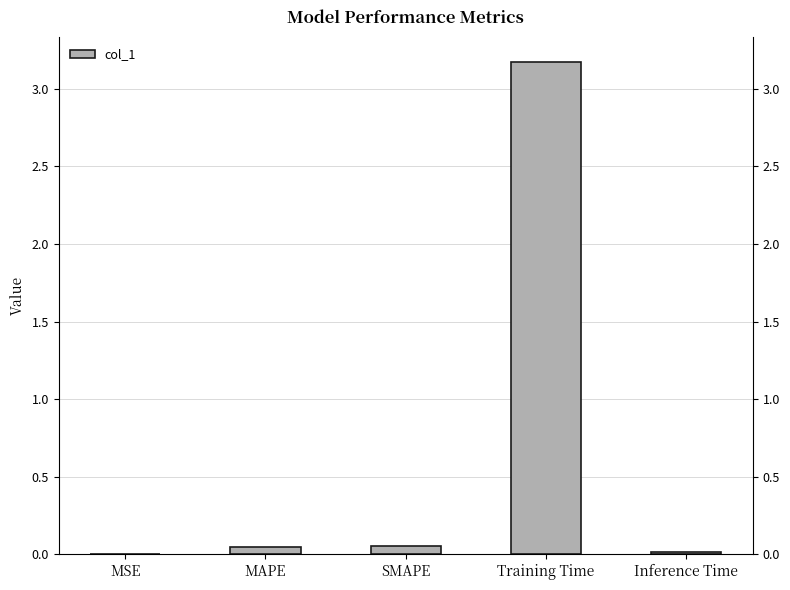

What position from the right is MAPE?

4